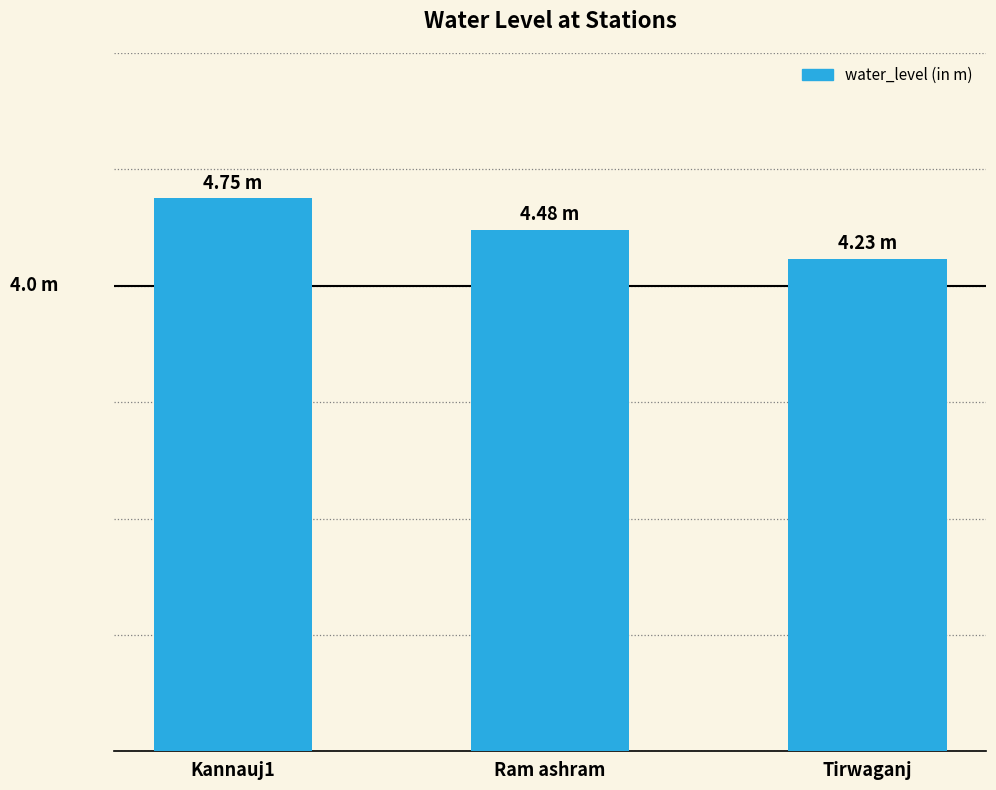

What is the average value?

4.5